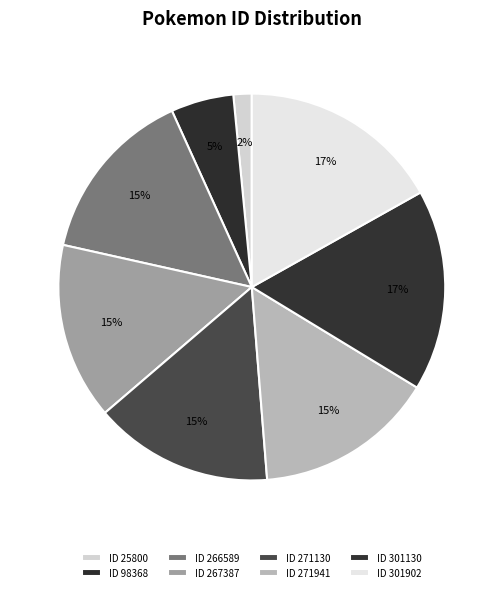

To the nearest percent, what is the average slice percentage?

12%